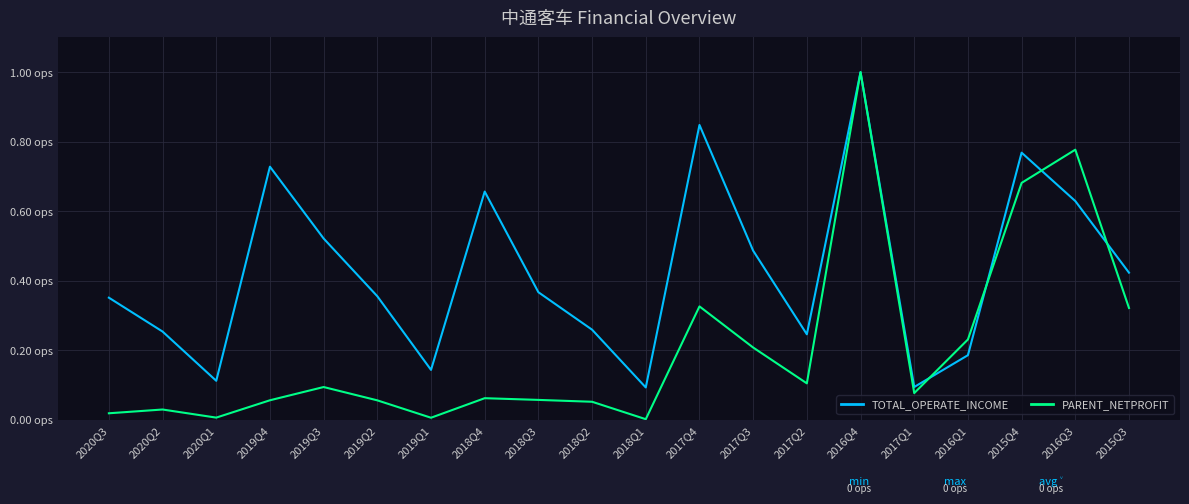

List the series in order of their overall mean, lowest first.

PARENT_NETPROFIT, TOTAL_OPERATE_INCOME